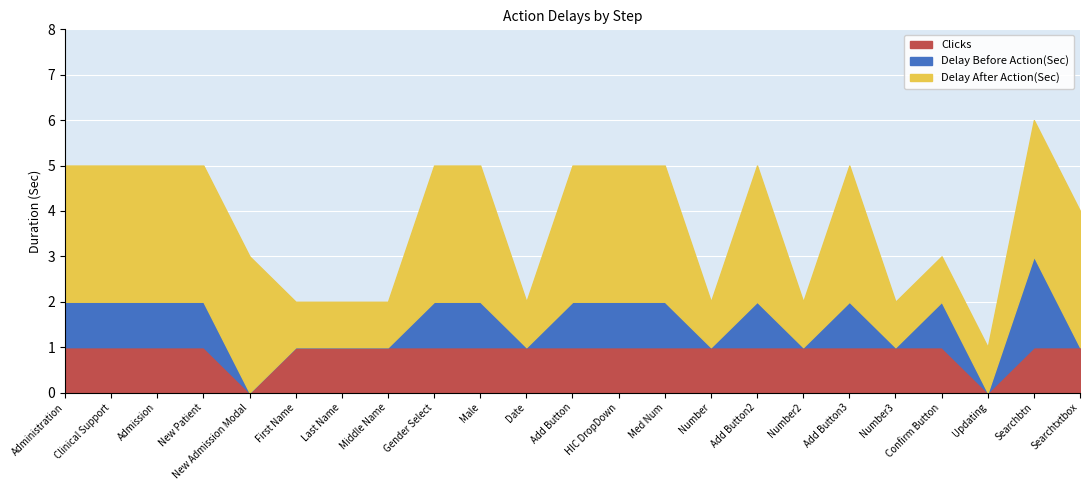

True or false: Clicks and Delay After Action(Sec) cross at least once.

False